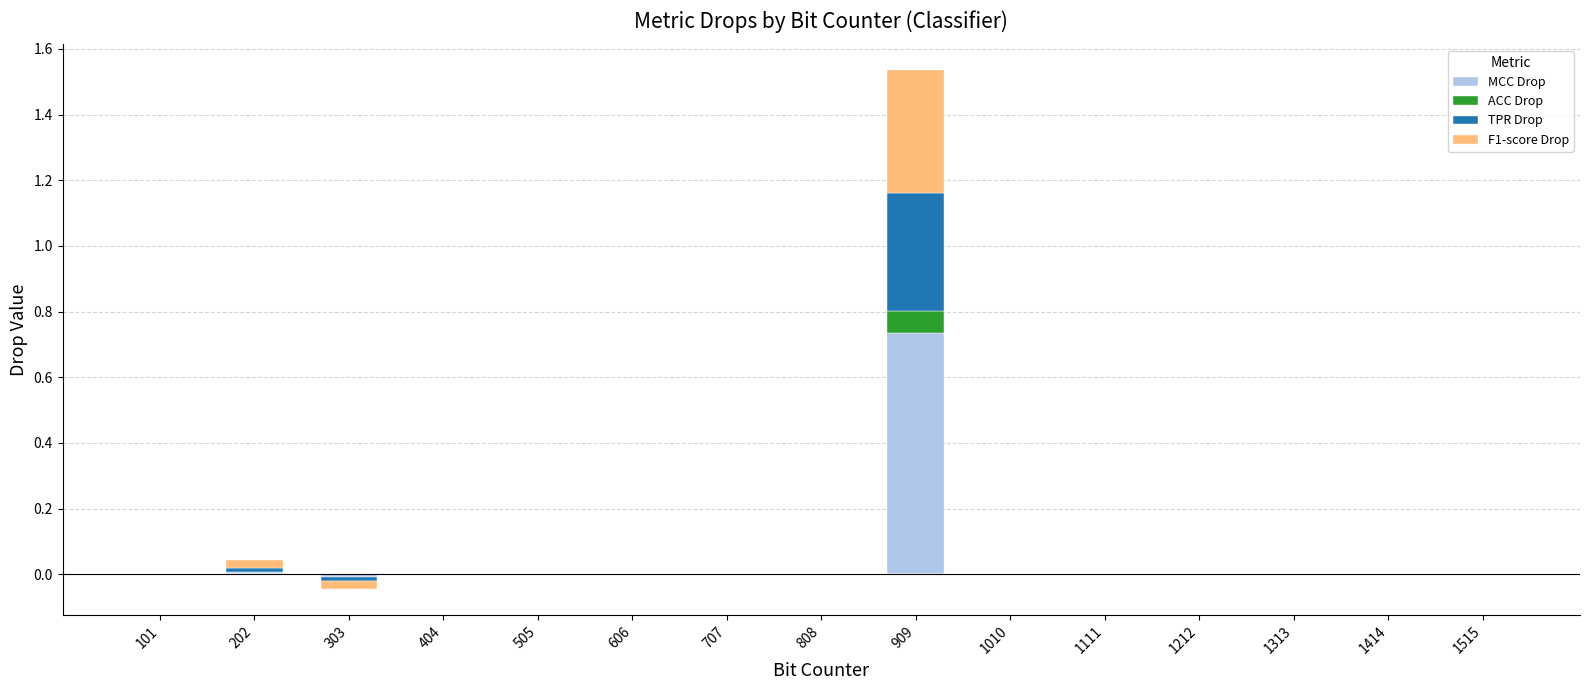

True or false: MCC Drop has a value of 0.0 at 505.

True